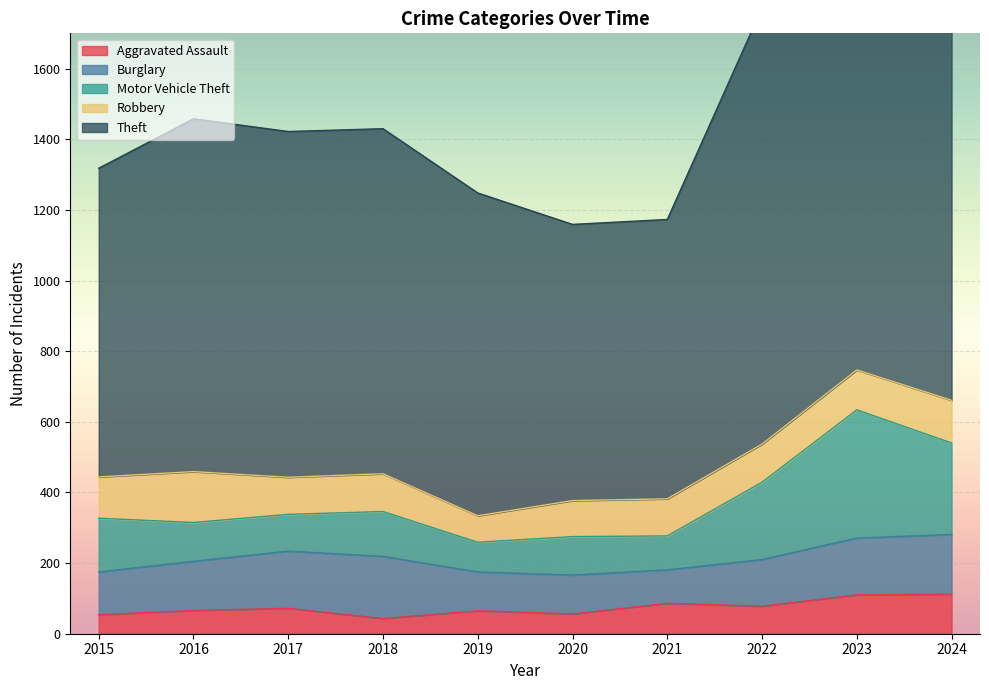

Which series has the largest total across all categories?

Theft